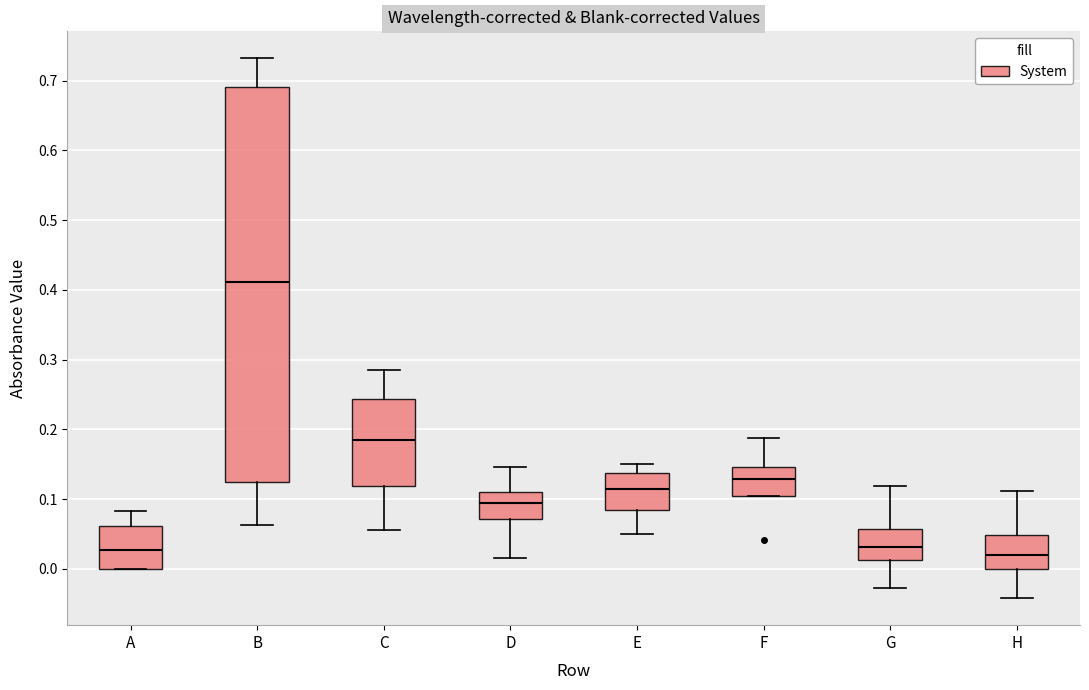

Reading left to right, read every box against the y-axis: the position of its median line, the range the box covers, and the ends of its whiskers. The values are not printed on the chart, so give them approximately, as read against the axis.

A: median 0.03, box 0.00 to 0.06, whiskers 0.00 to 0.08
B: median 0.41, box 0.13 to 0.69, whiskers 0.06 to 0.73
C: median 0.18, box 0.12 to 0.24, whiskers 0.06 to 0.29
D: median 0.09, box 0.07 to 0.11, whiskers 0.02 to 0.15
E: median 0.11, box 0.08 to 0.14, whiskers 0.05 to 0.15
F: median 0.13, box 0.10 to 0.15, whiskers 0.10 to 0.19
G: median 0.03, box 0.01 to 0.06, whiskers -0.03 to 0.12
H: median 0.02, box 0.00 to 0.05, whiskers -0.04 to 0.11